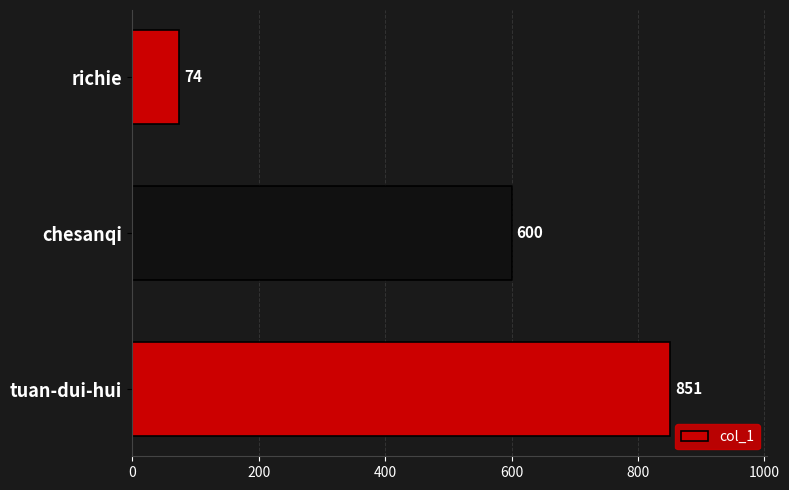

The value at richie is 74. True or false?

True